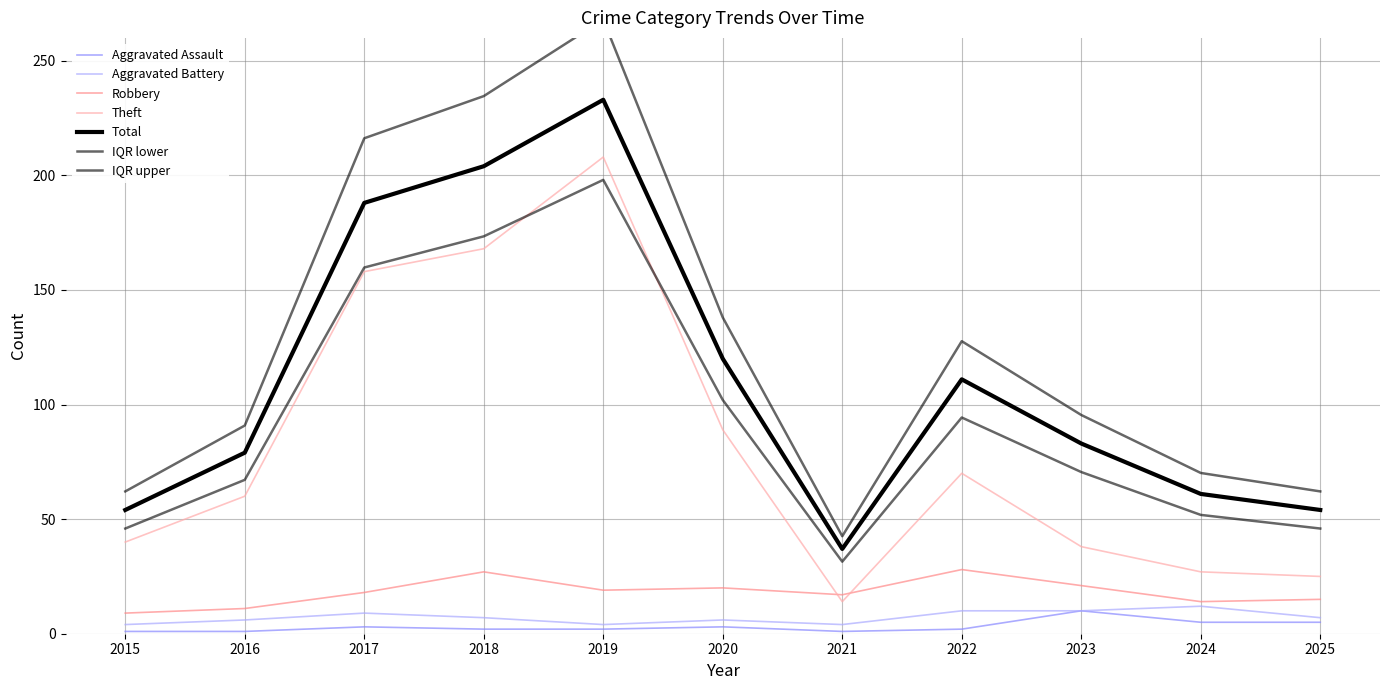

True or false: Theft has a value of 158 at 2017.

True